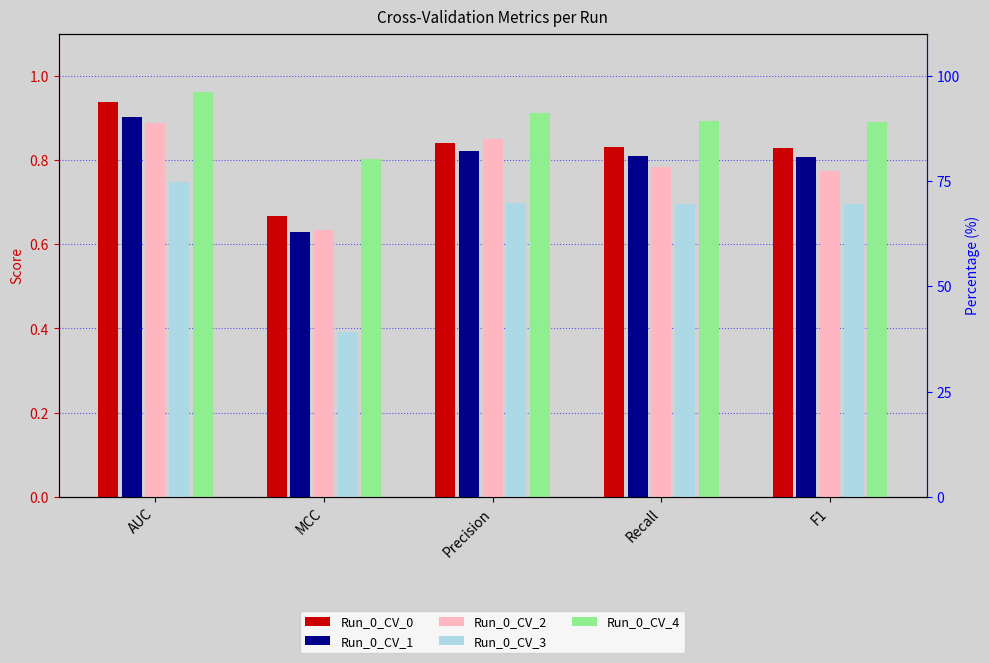

How many series are shown in this chart?

5